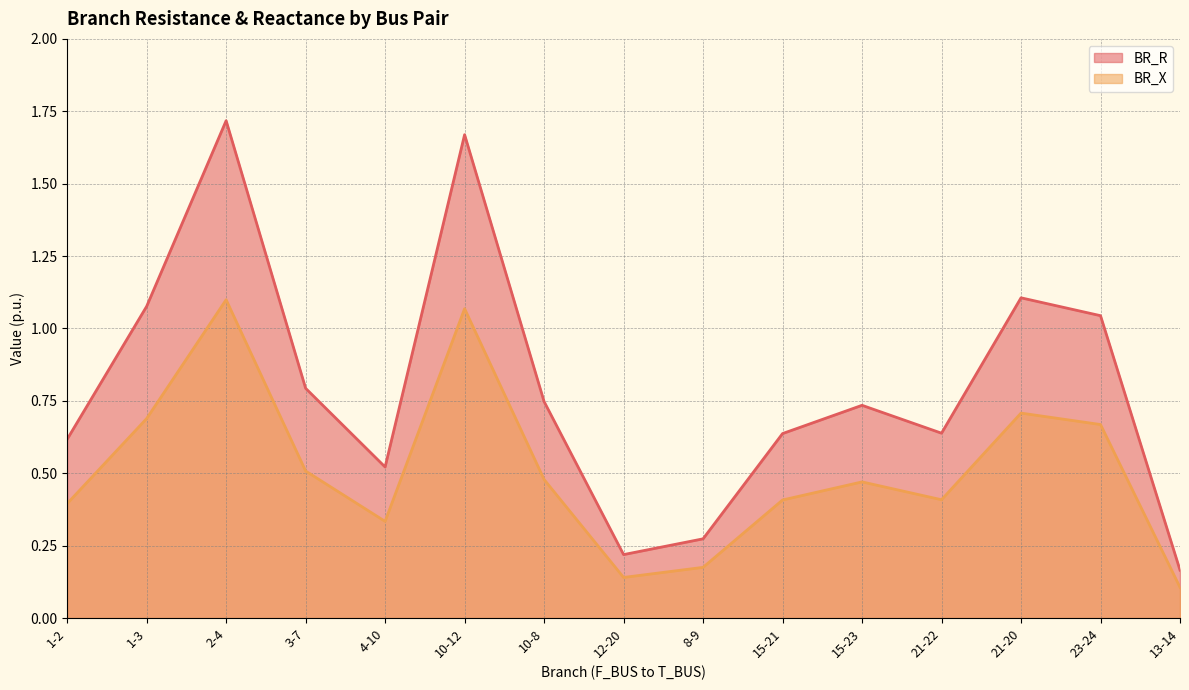

True or false: BR_R and BR_X cross at least once.

False